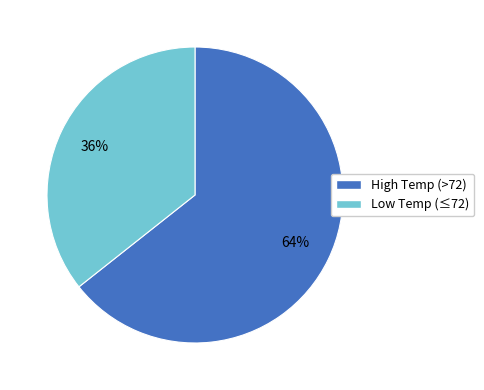

To the nearest percent, what is the average slice percentage?

50%